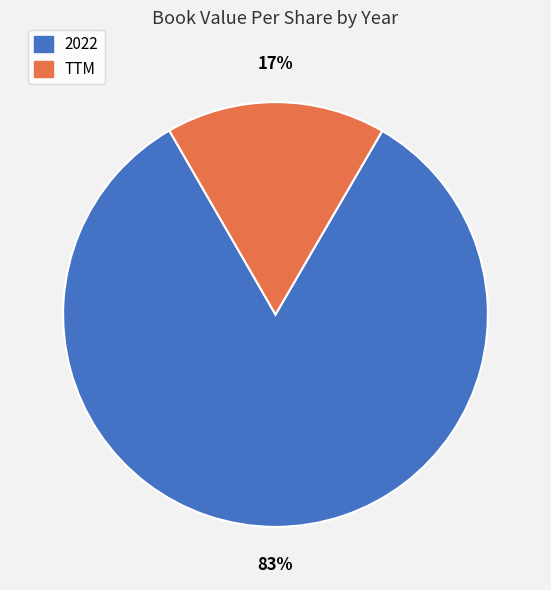

Which category accounts for the majority?

2022